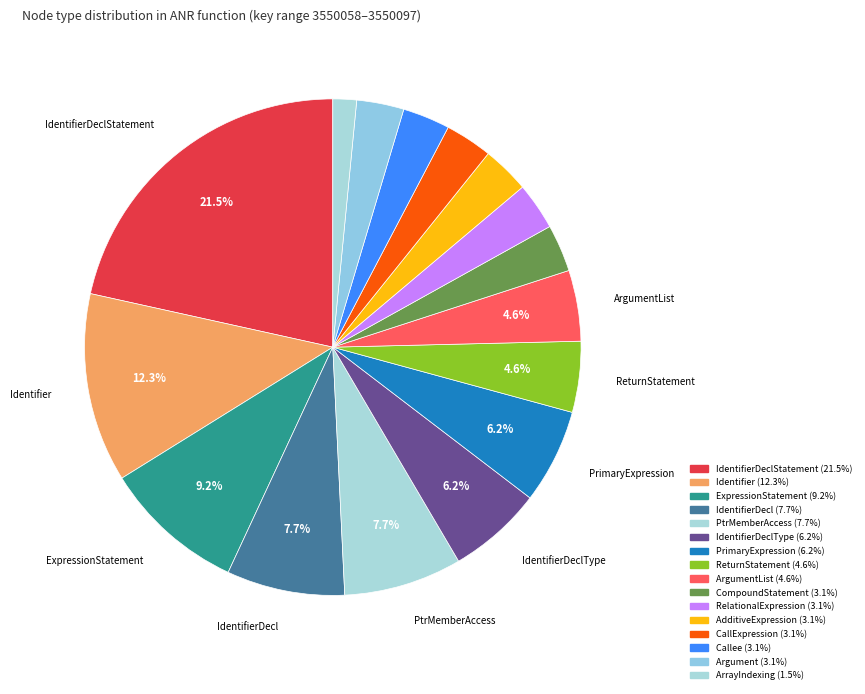

Rank the categories by value from lowest to highest.

ArrayIndexing, CompoundStatement, RelationalExpression, AdditiveExpression, CallExpression, Callee, Argument, ReturnStatement, ArgumentList, IdentifierDeclType, PrimaryExpression, IdentifierDecl, PtrMemberAccess, ExpressionStatement, Identifier, IdentifierDeclStatement